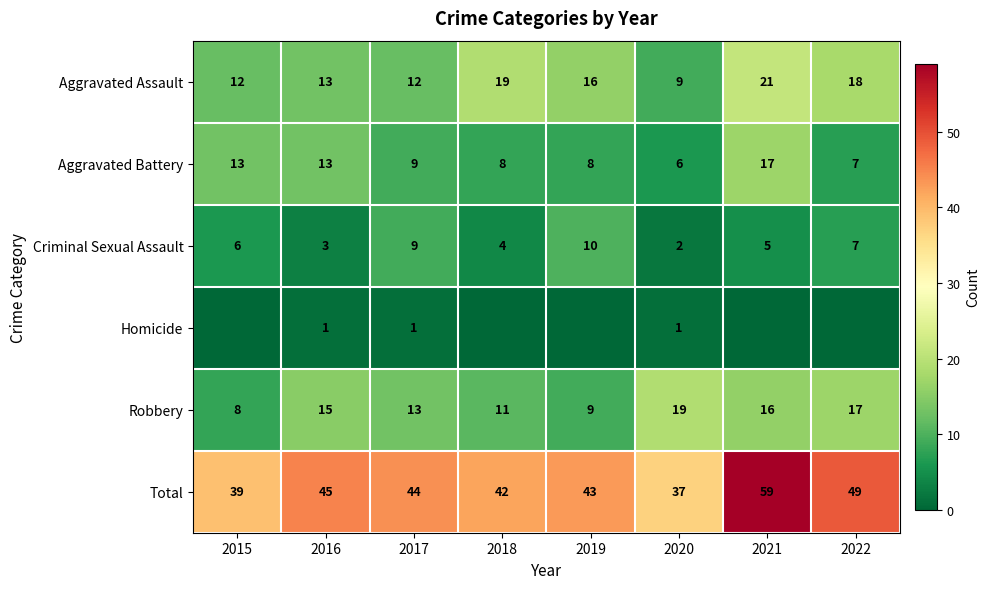

What is the highest value of the Aggravated Assault series?

21